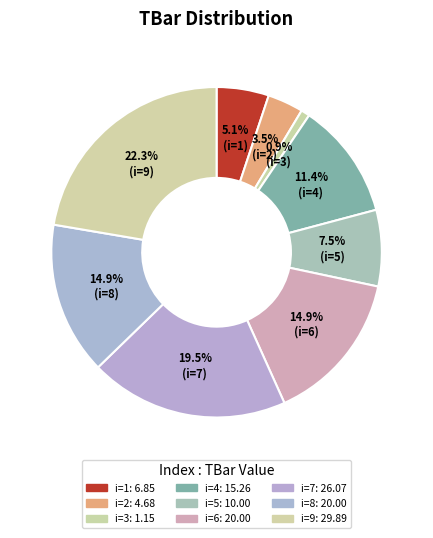

How many slices are in this pie chart?

9